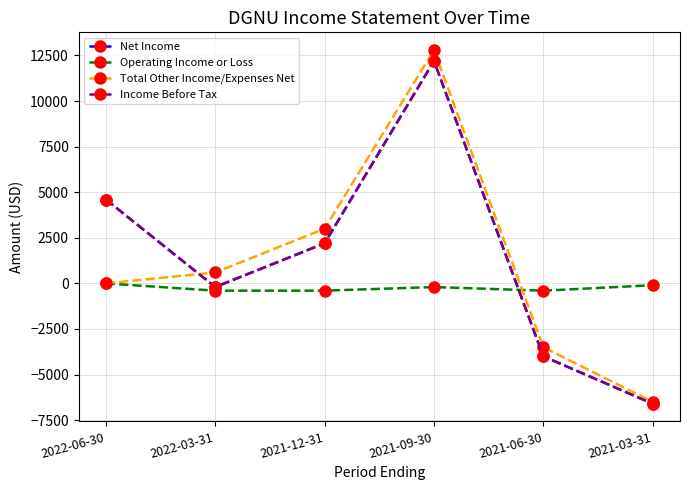

True or false: Operating Income or Loss has a value of -200 at 2021-09-30.

True